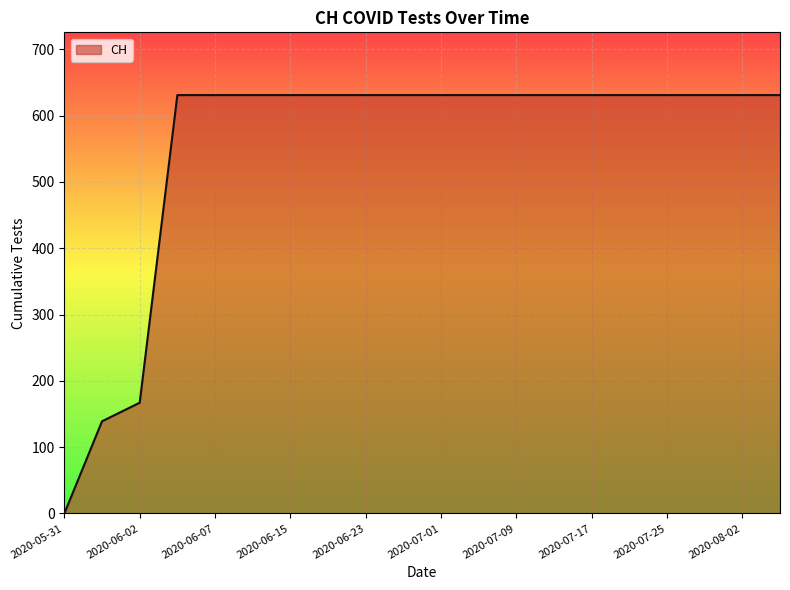

What is the difference between the maximum and minimum values?

631